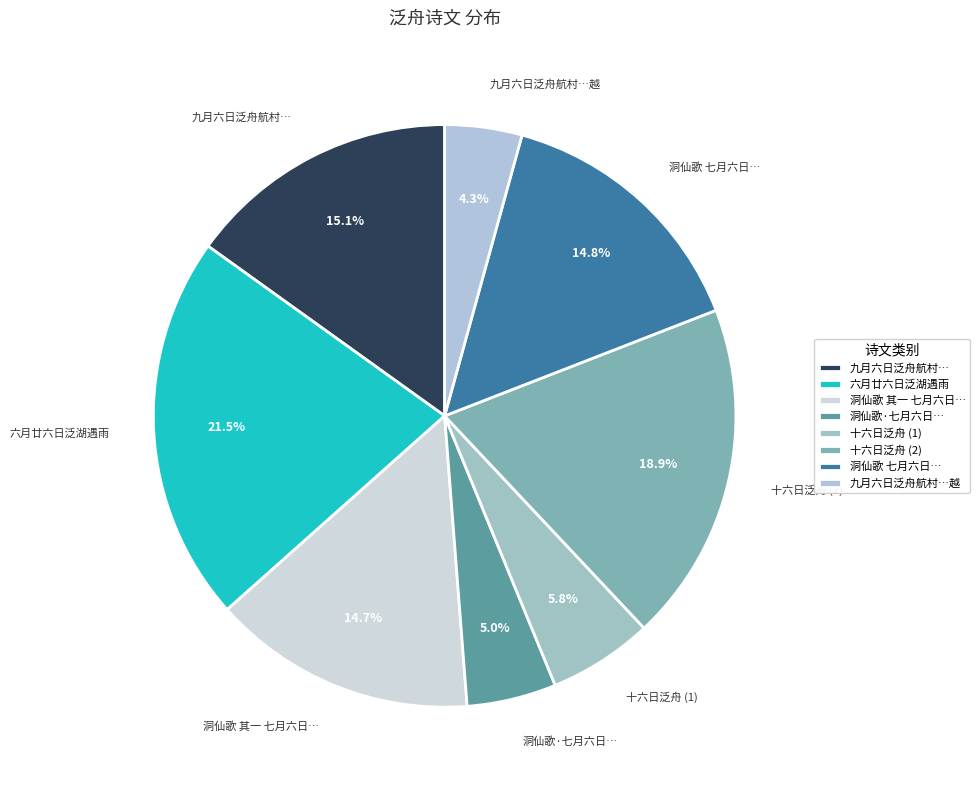

Which has a higher value, 六月廿六日泛湖遇雨 or 十六日泛舟 (2)?

六月廿六日泛湖遇雨